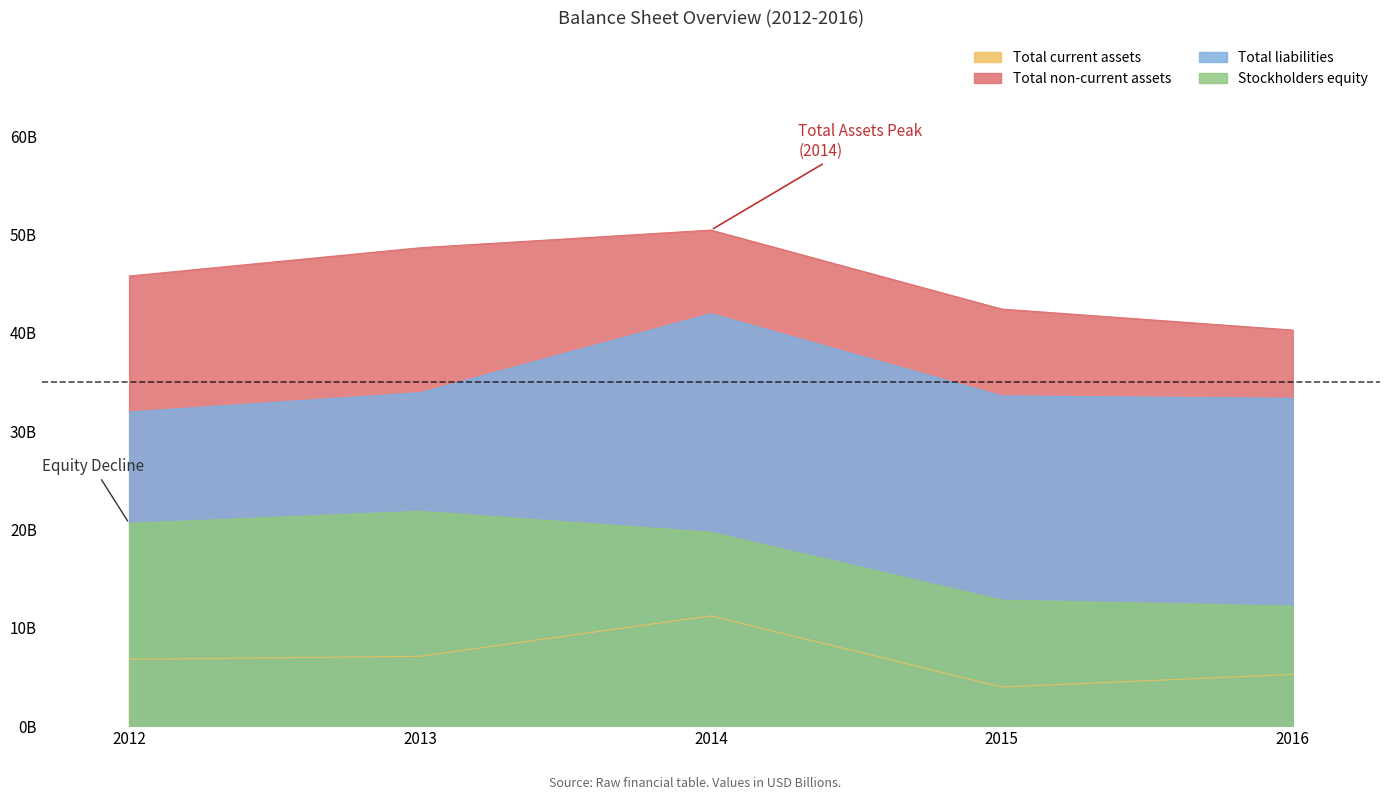

At which category does Total non-current assets reach its first local peak?

2014